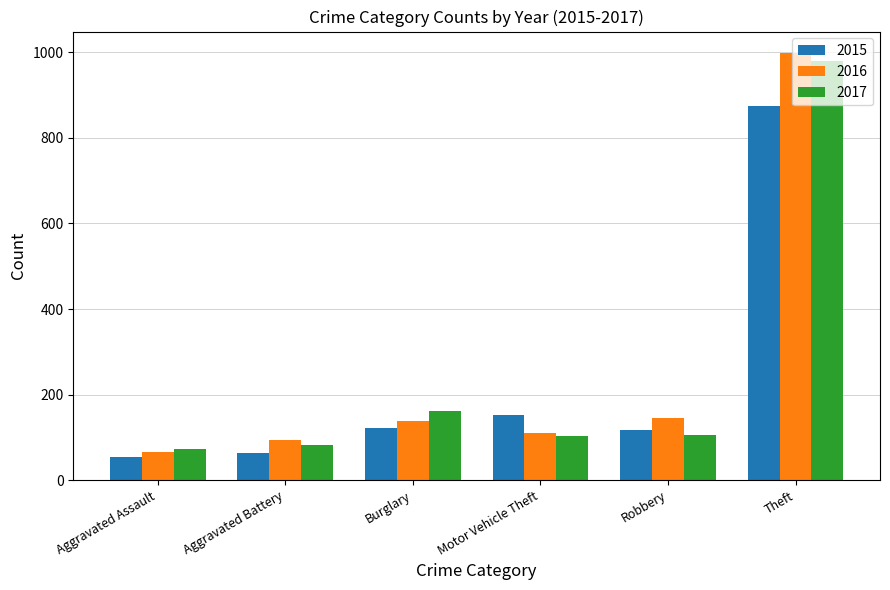

True or false: 2016 has a value of 183 at Motor Vehicle Theft.

False